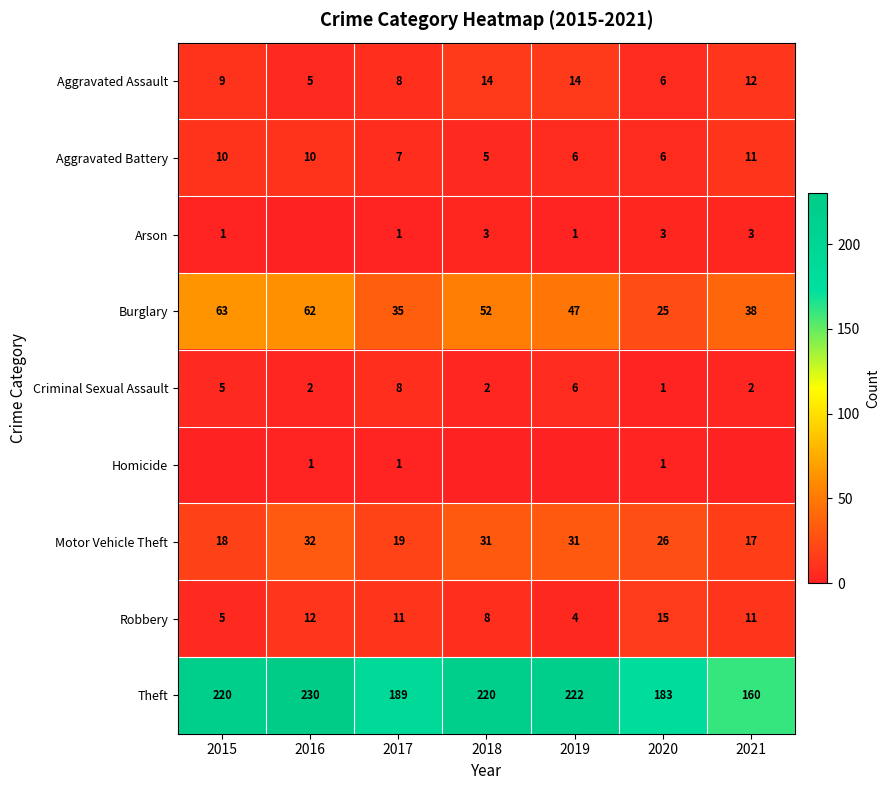

Is the value of Aggravated Battery at 2018 greater than the value of Arson at 2020?

Yes